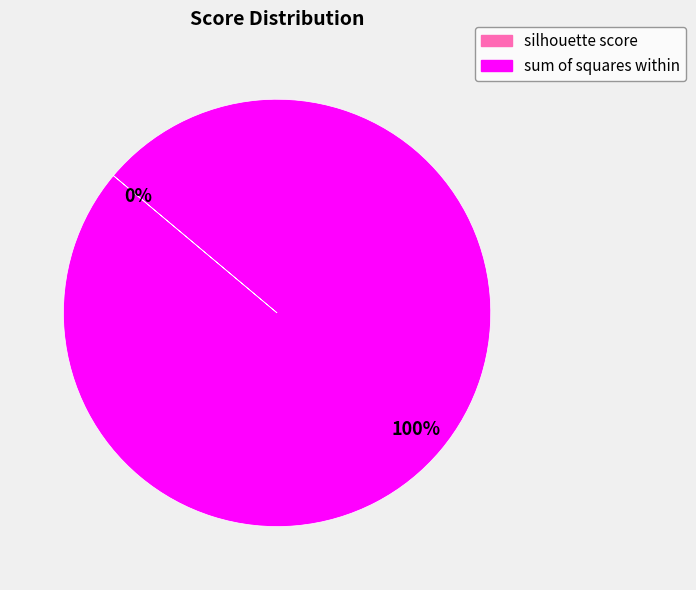

Is there a majority slice in this chart?

Yes